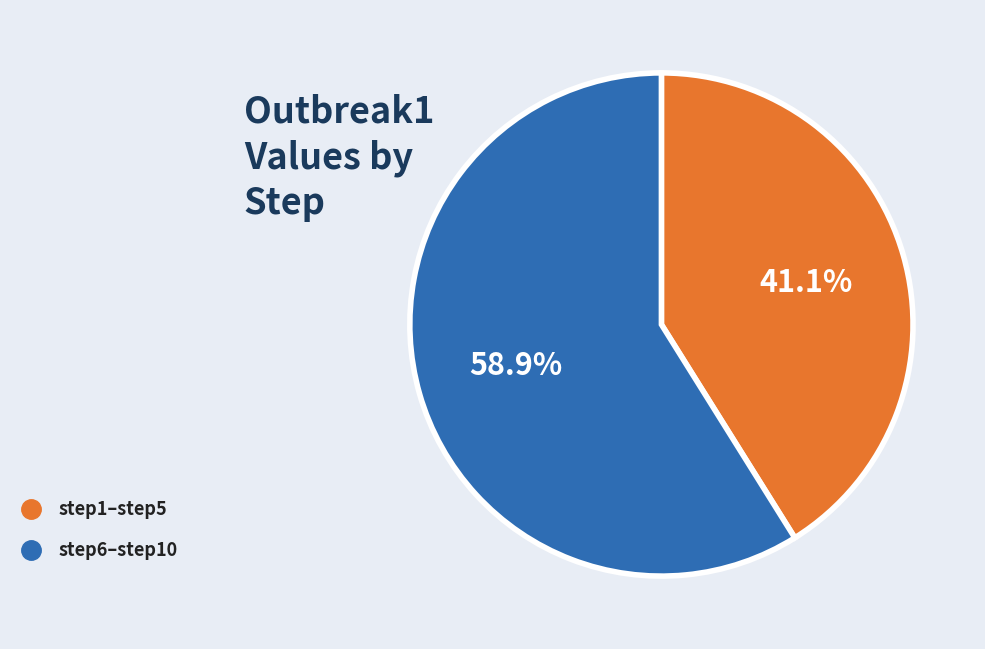

Is there a majority slice in this chart?

Yes